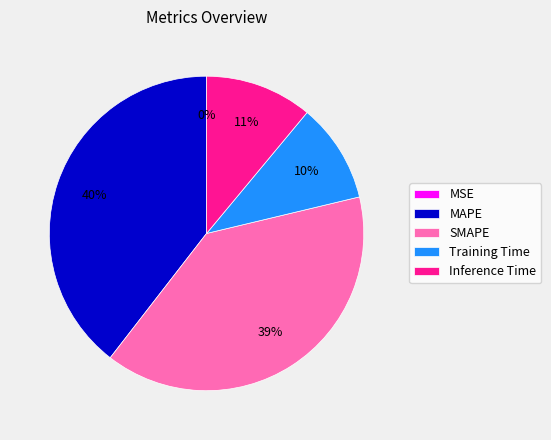

To the nearest percent, what is the difference between the Training Time and Inference Time slice percentages?

1%